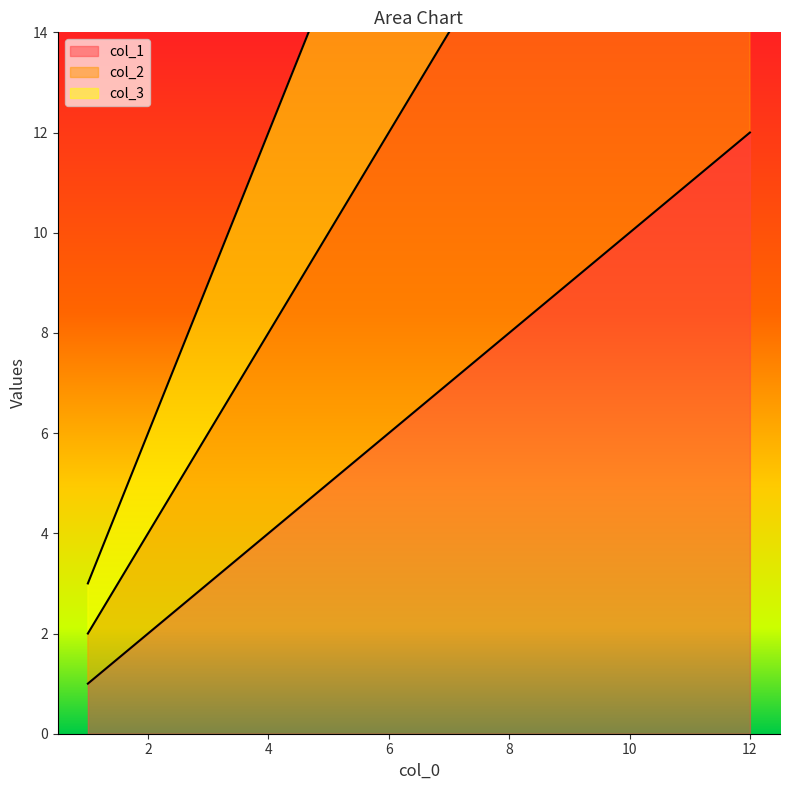

What is the average value of the col_2 series?

13